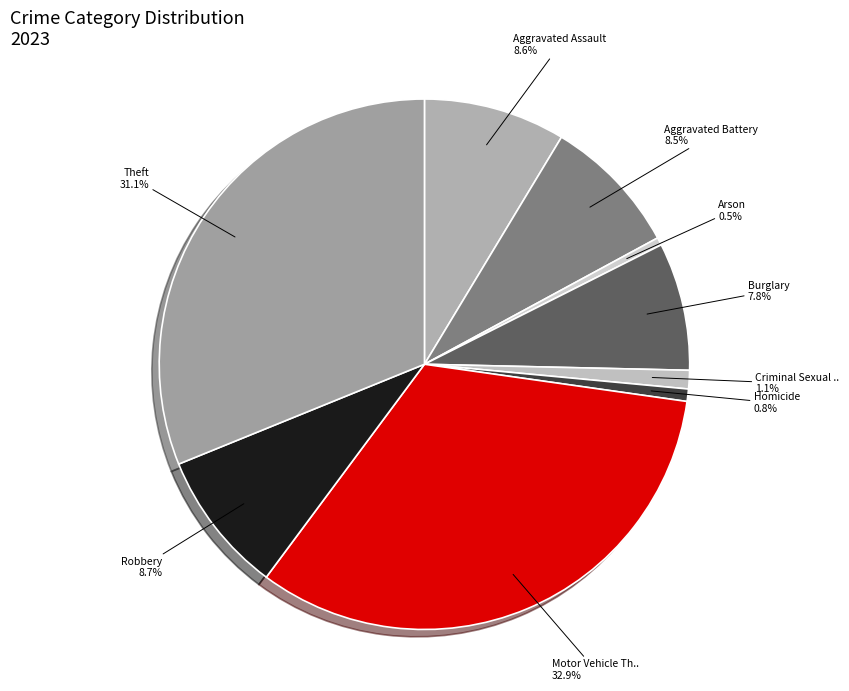

How many slices are in this pie chart?

9